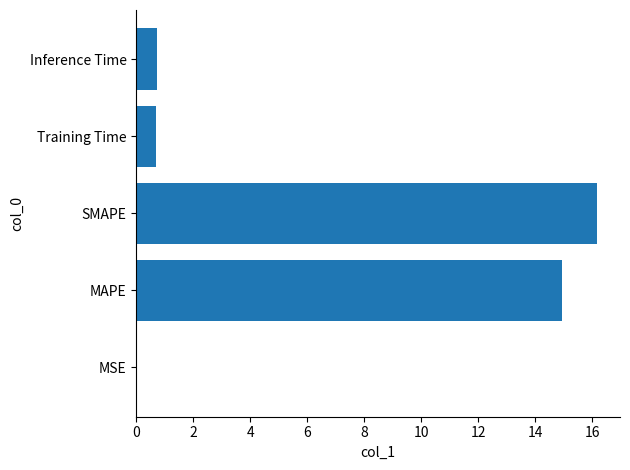

The chart shows a value of 16.2 at SMAPE. True or false?

True